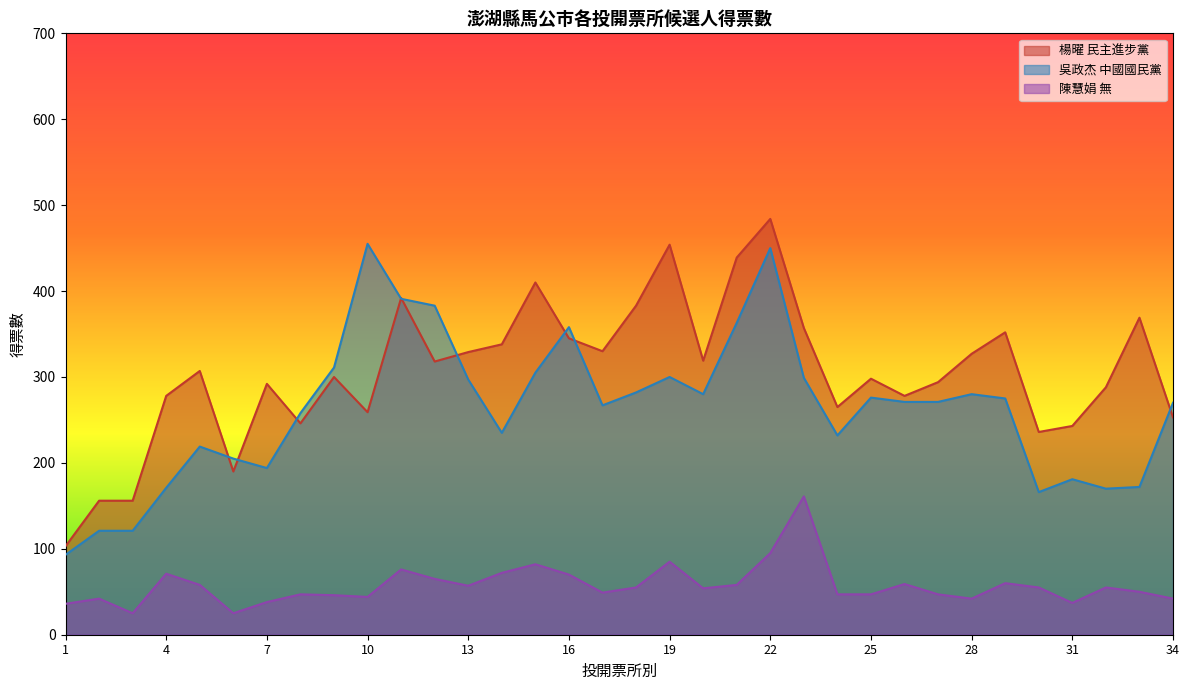

After their last crossing, which series has the higher values: 吳政杰 中國國民黨 or 楊曜 民主進步黨?

吳政杰 中國國民黨